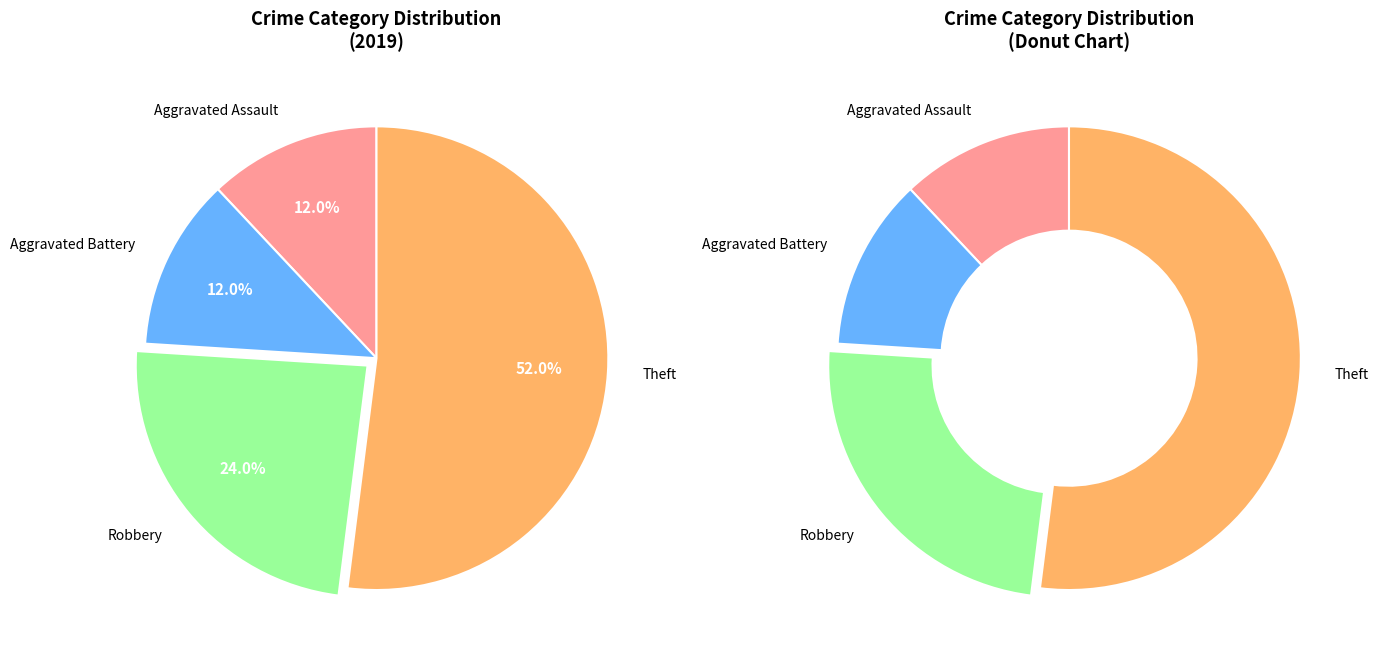

To the nearest percent, what is the average slice percentage?

25%